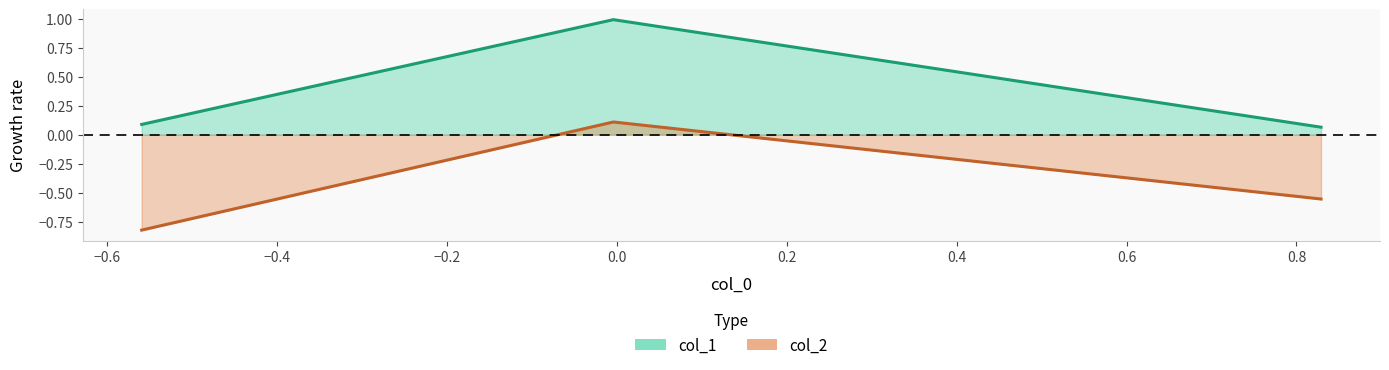

Reading left to right, extract all data points from this chart.

col_1: 0.1	1.0	0.1
col_2: -0.8	0.1	-0.6